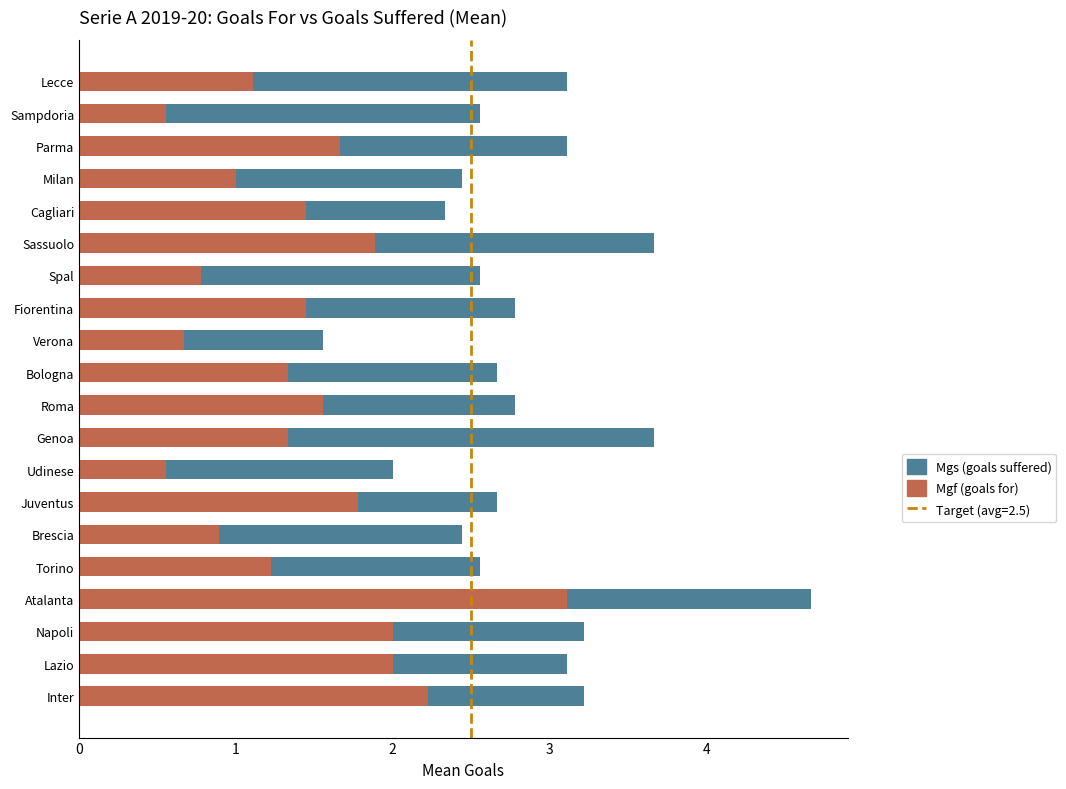

At which category is the sum across all series the highest?

Atalanta